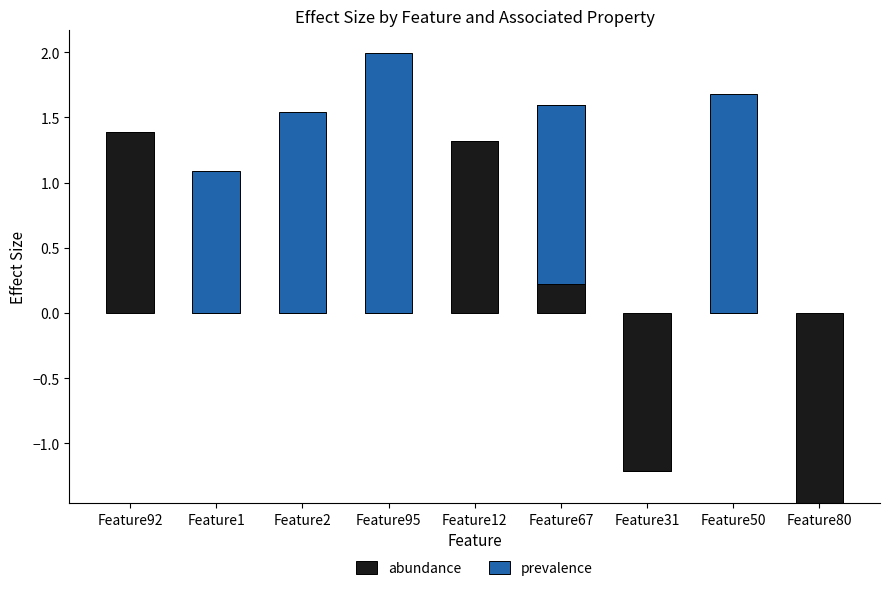

True or false: abundance has a value of 1.9 at Feature12.

False